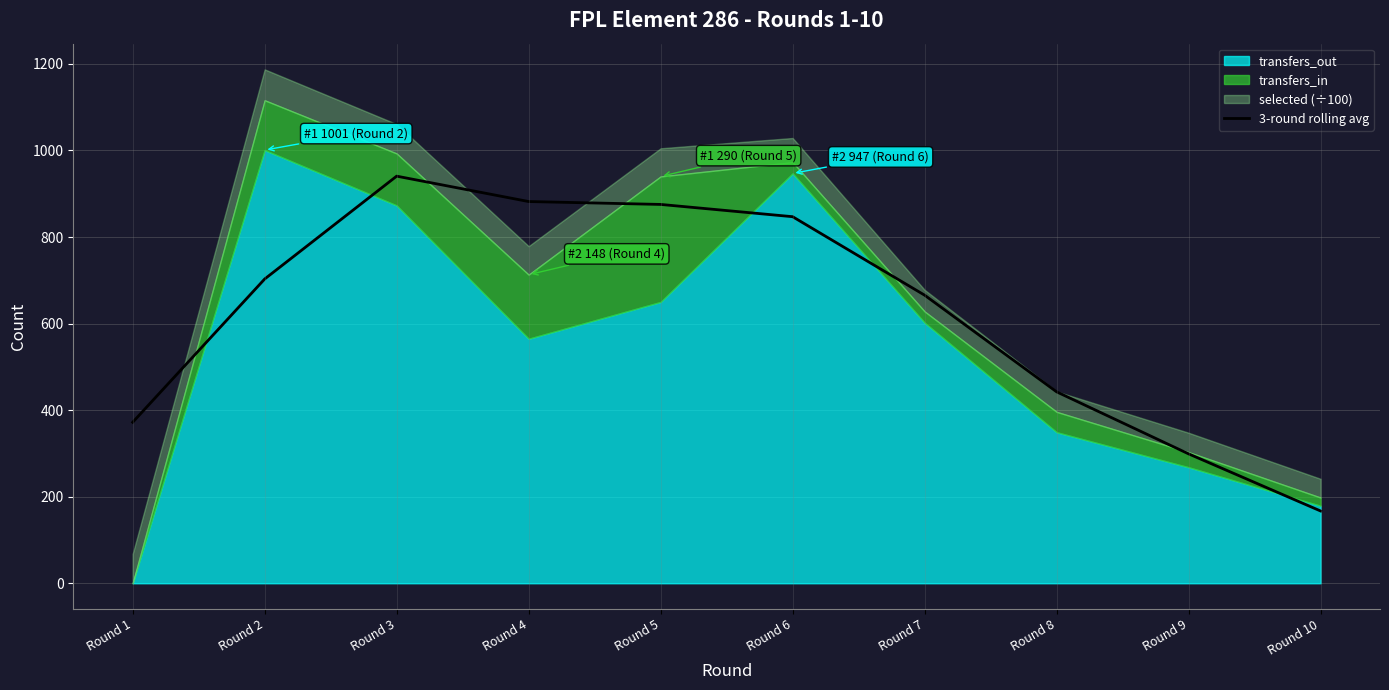

List the labels in order of value, largest first.

Round 3, Round 4, Round 5, Round 6, Round 2, Round 7, Round 8, Round 1, Round 9, Round 10